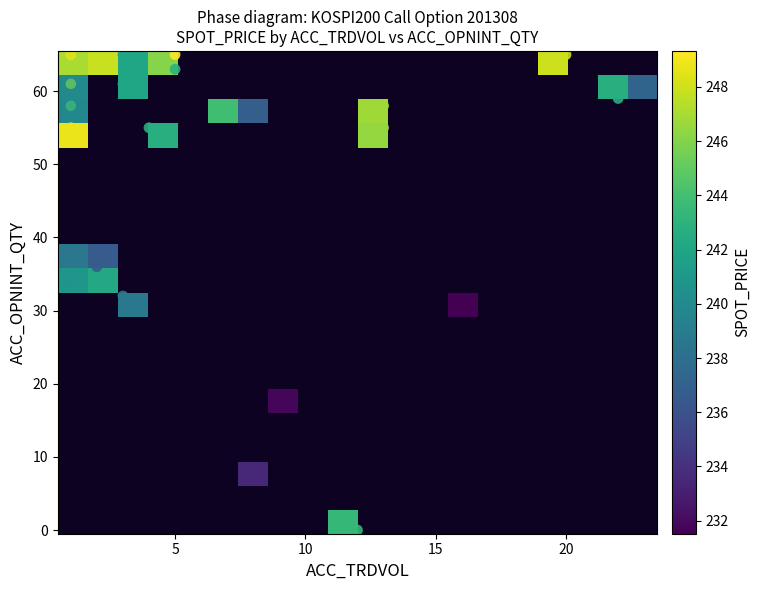

How many data points in ACC_OPNINT_QTY are above 58?

16